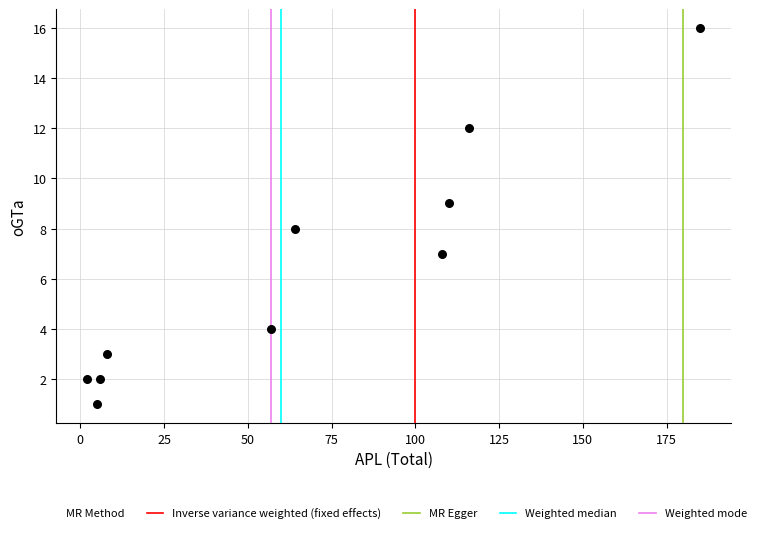

What is the average Y value?

6